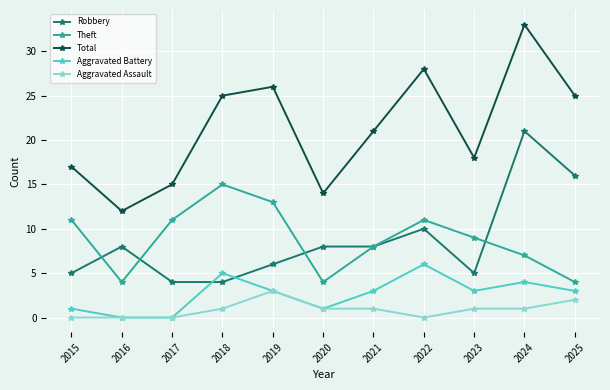

Does the chart have visible grid lines?

Yes